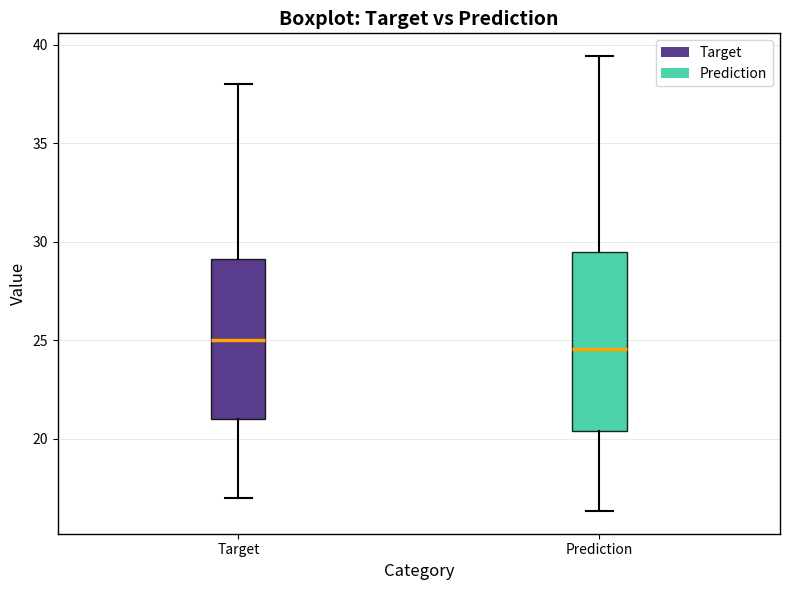

Reading left to right, read every box against the y-axis: the position of its median line, the range the box covers, and the ends of its whiskers. The values are not printed on the chart, so give them approximately, as read against the axis.

Target: median 25.0, box 21.0 to 29.0, whiskers 17.0 to 38.0
Prediction: median 24.5, box 20.5 to 29.5, whiskers 16.5 to 39.5